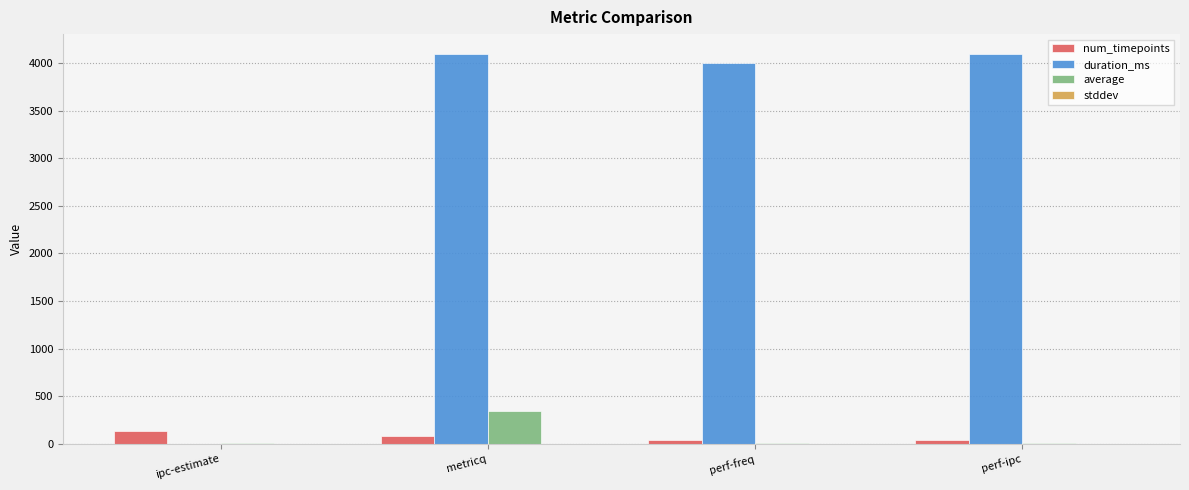

What is the maximum value shown in the chart?

4102.0